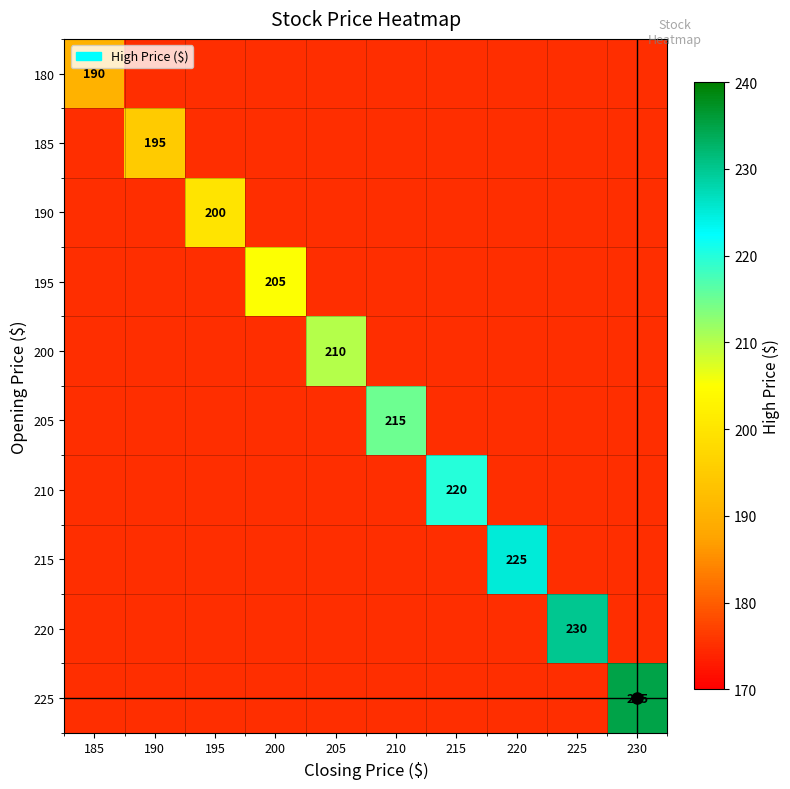

True or false: 185 has a value of 308 at 220.

False